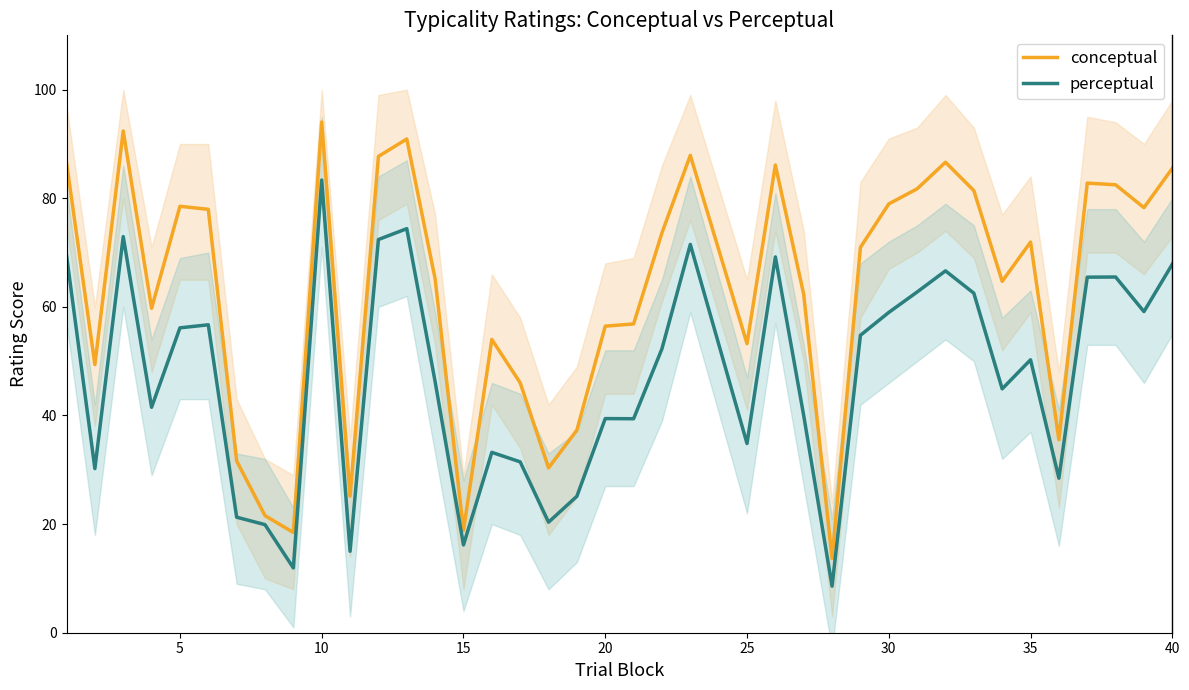

What is the greatest value displayed?

94.0